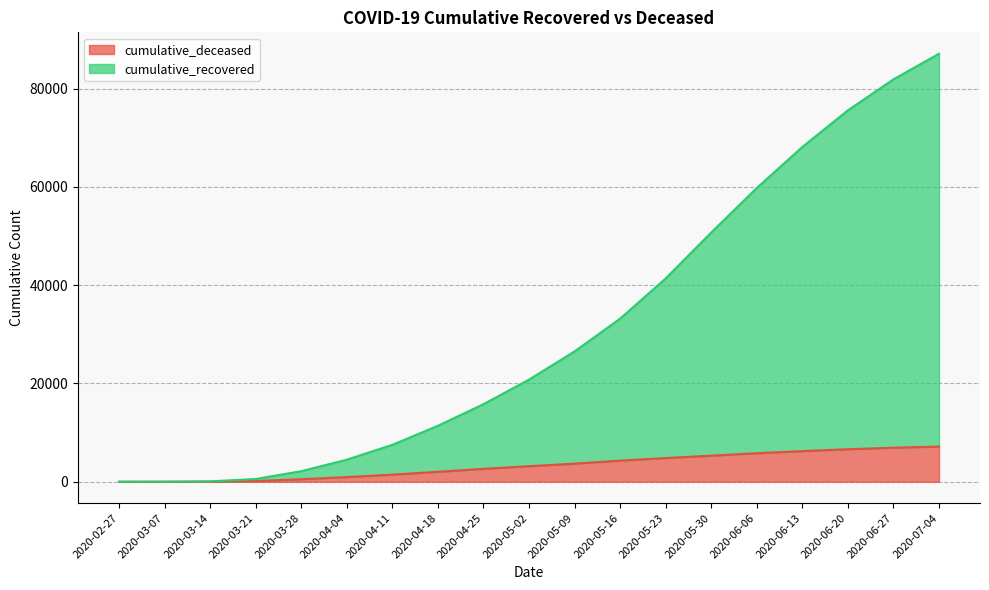

At which label is cumulative_recovered closest to 43539?

2020-05-23